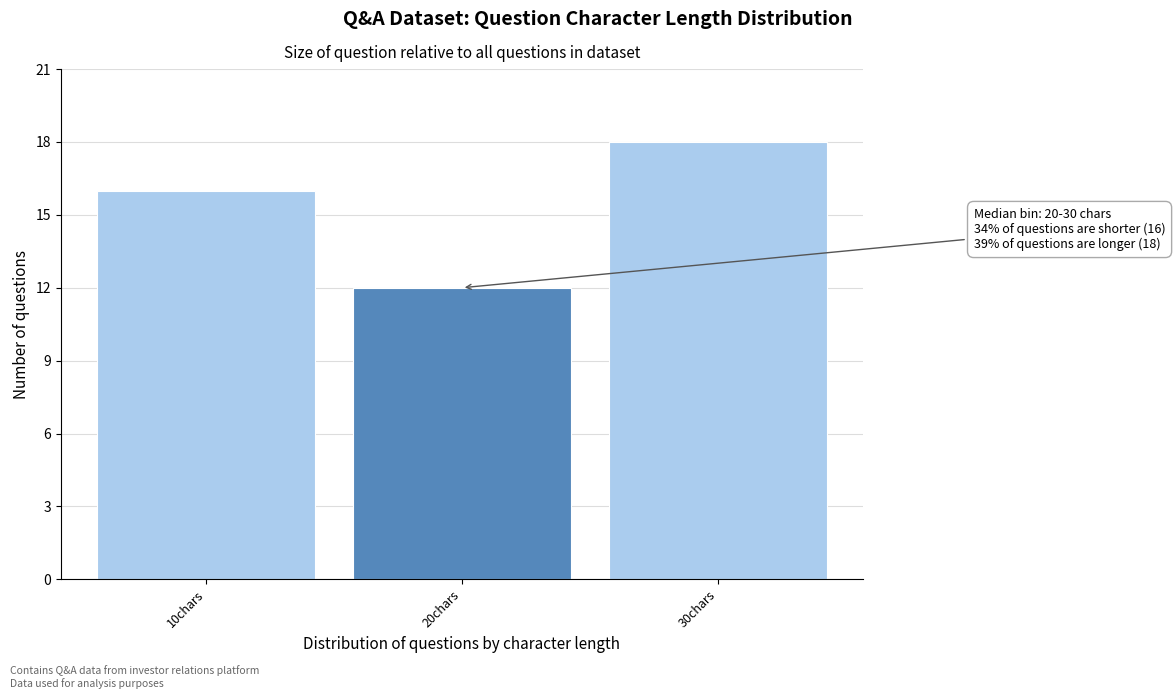

Reading left to right, list all the values displayed in this chart.

10chars=16	20chars=12	30chars=18